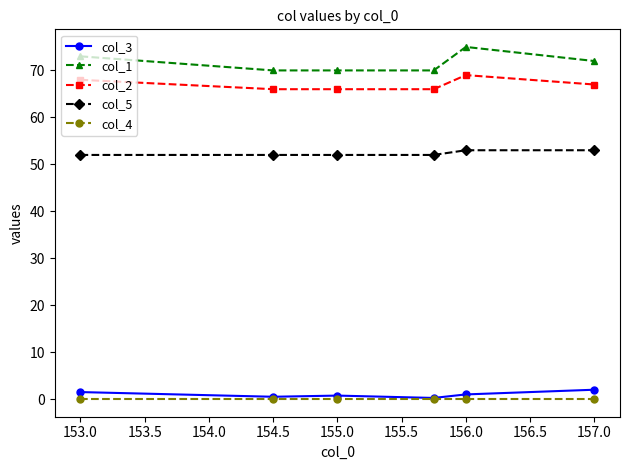

Which series has the largest range (max minus min)?

col_1